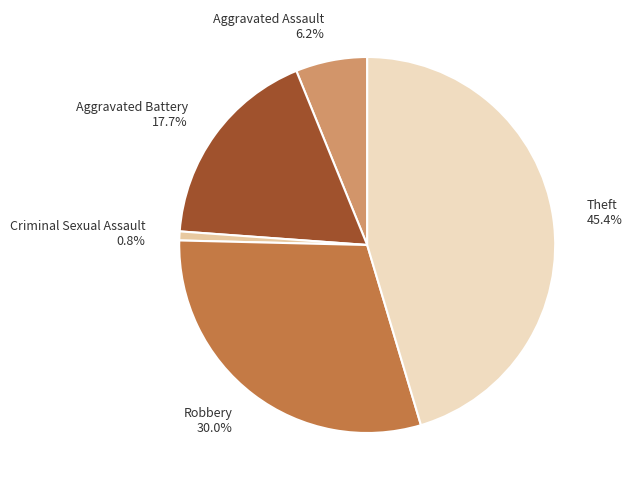

To the nearest percent, what portion does Criminal Sexual Assault represent?

1%